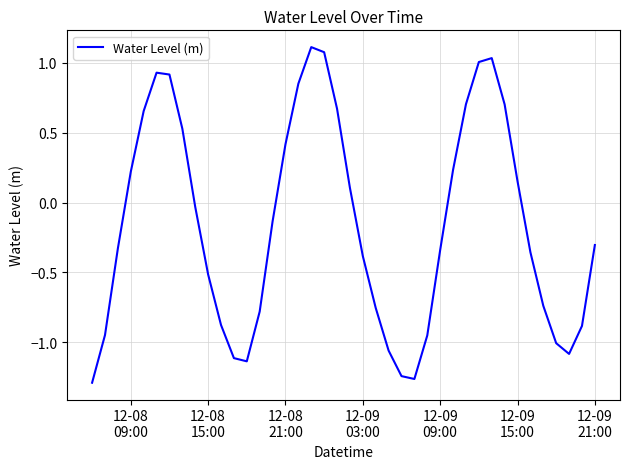

How many positive values are there?

17